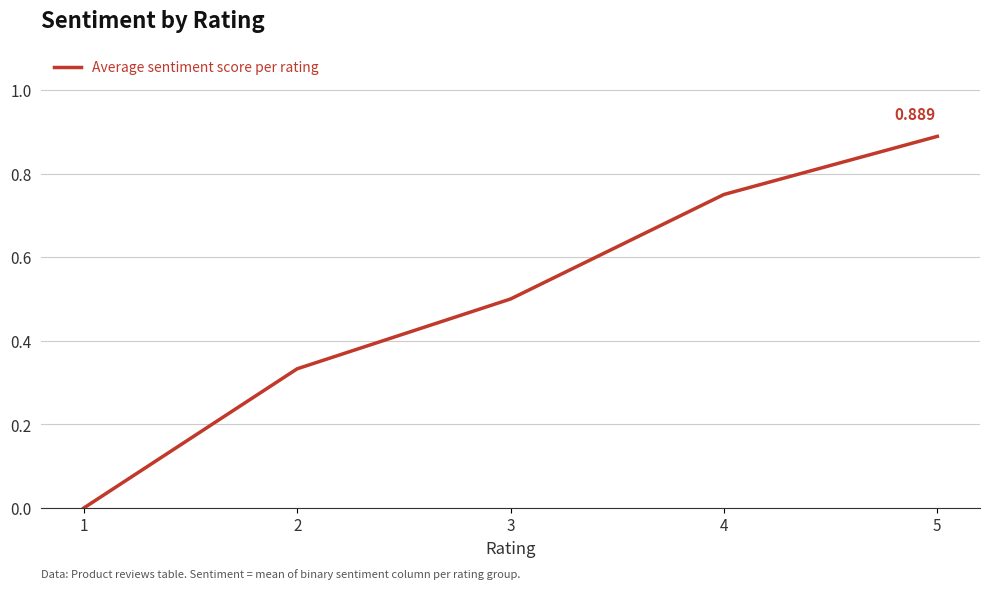

True or false: there are more than 1 points higher than both neighbors.

False